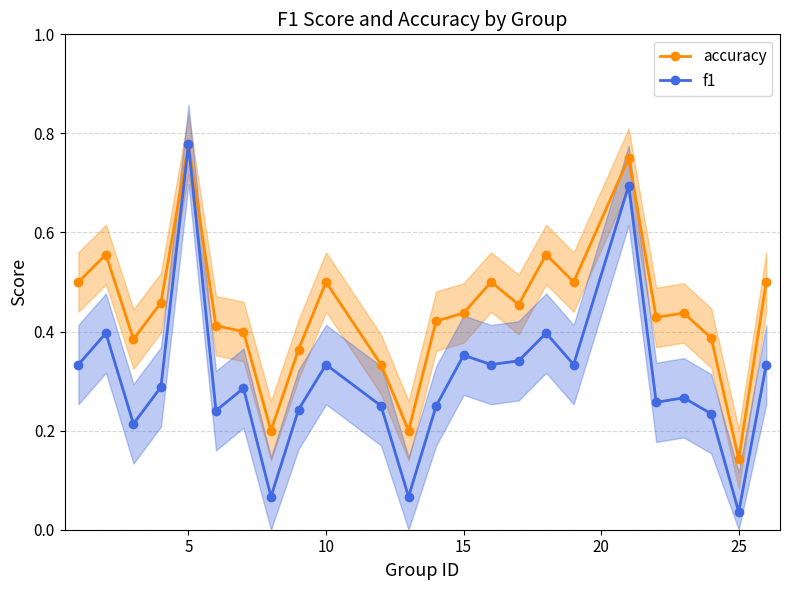

True or false: f1 has more than 0 points higher than both neighbors.

True